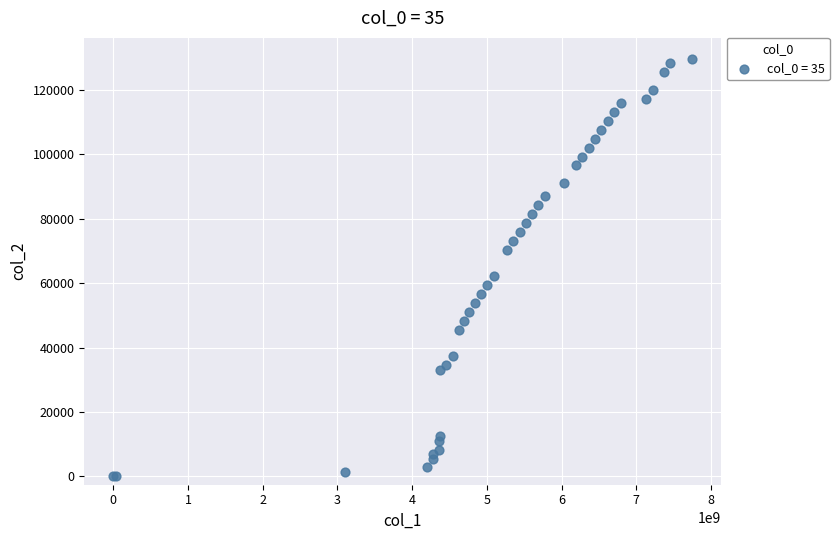

What Y value in the scatter plot is closest to 64860?

62100